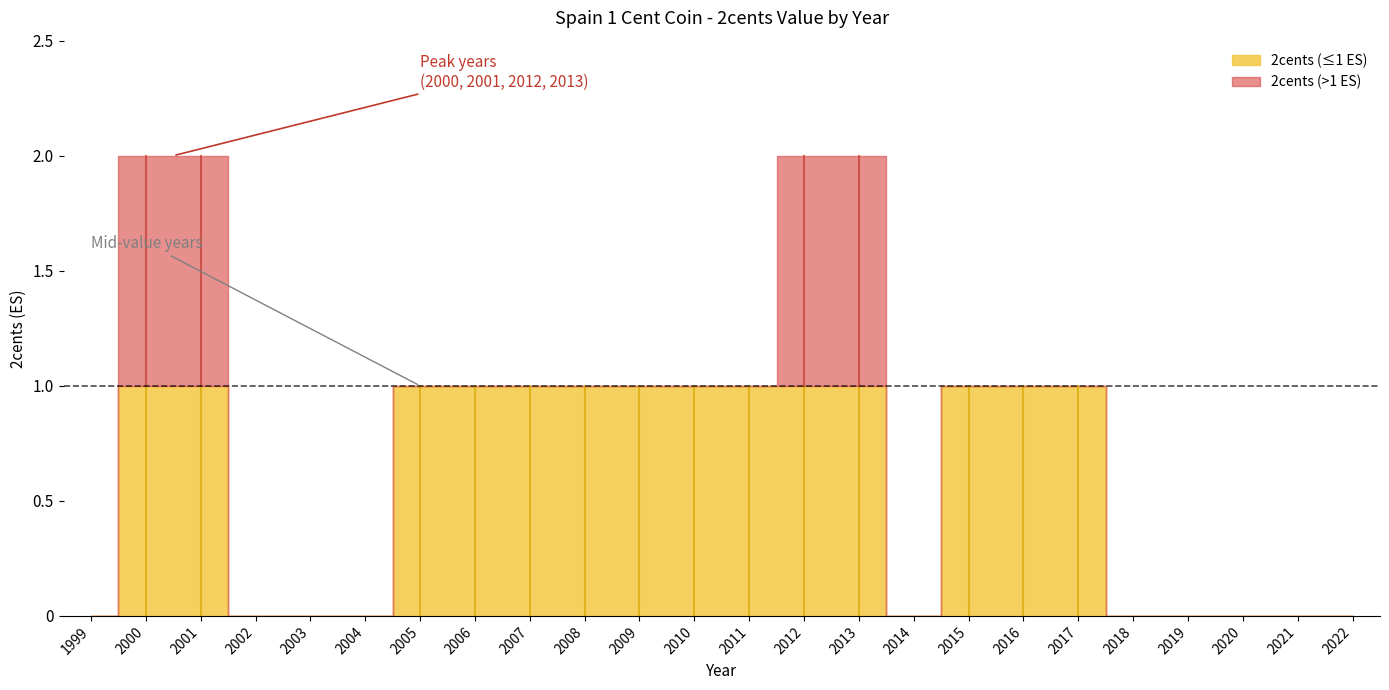

Reading left to right, transcribe all the data shown in this chart.

0	2	2	0	0	0	1	1	1	1	1	1	1	2	2	0	1	1	1	0	0	0	0	0